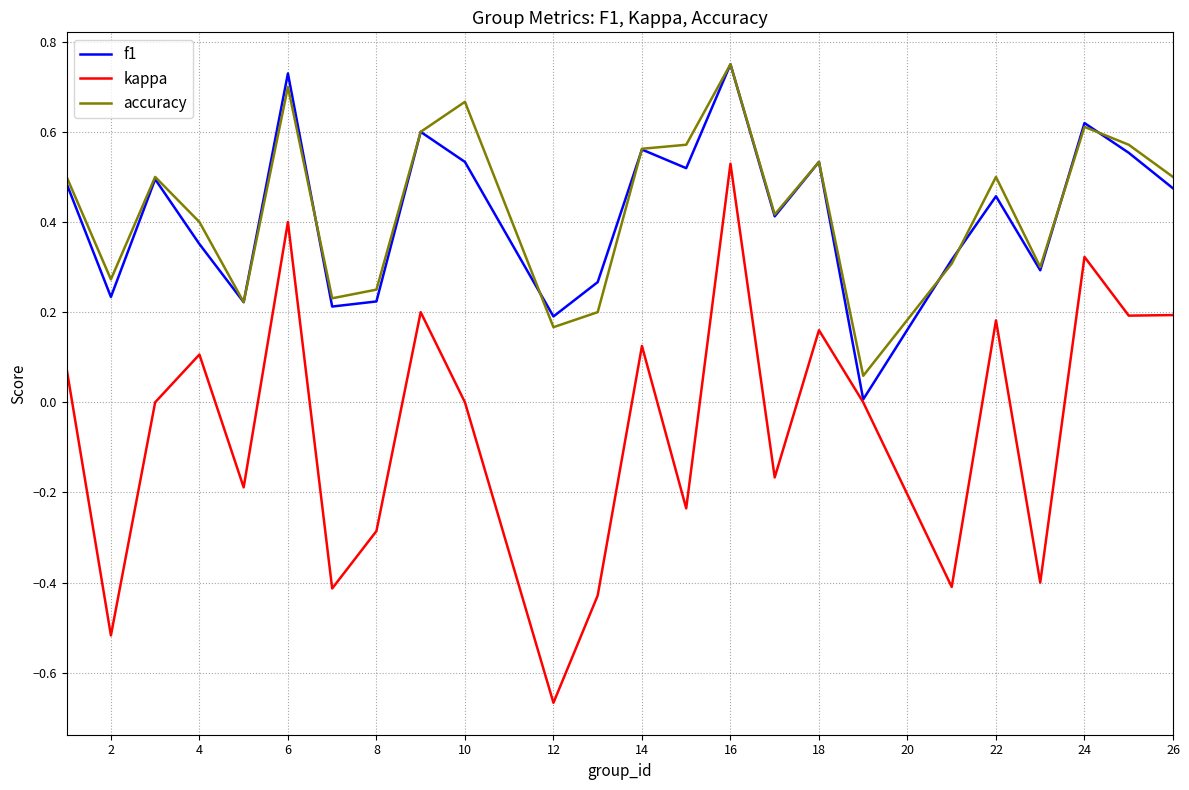

Which series has the largest range (max minus min)?

kappa